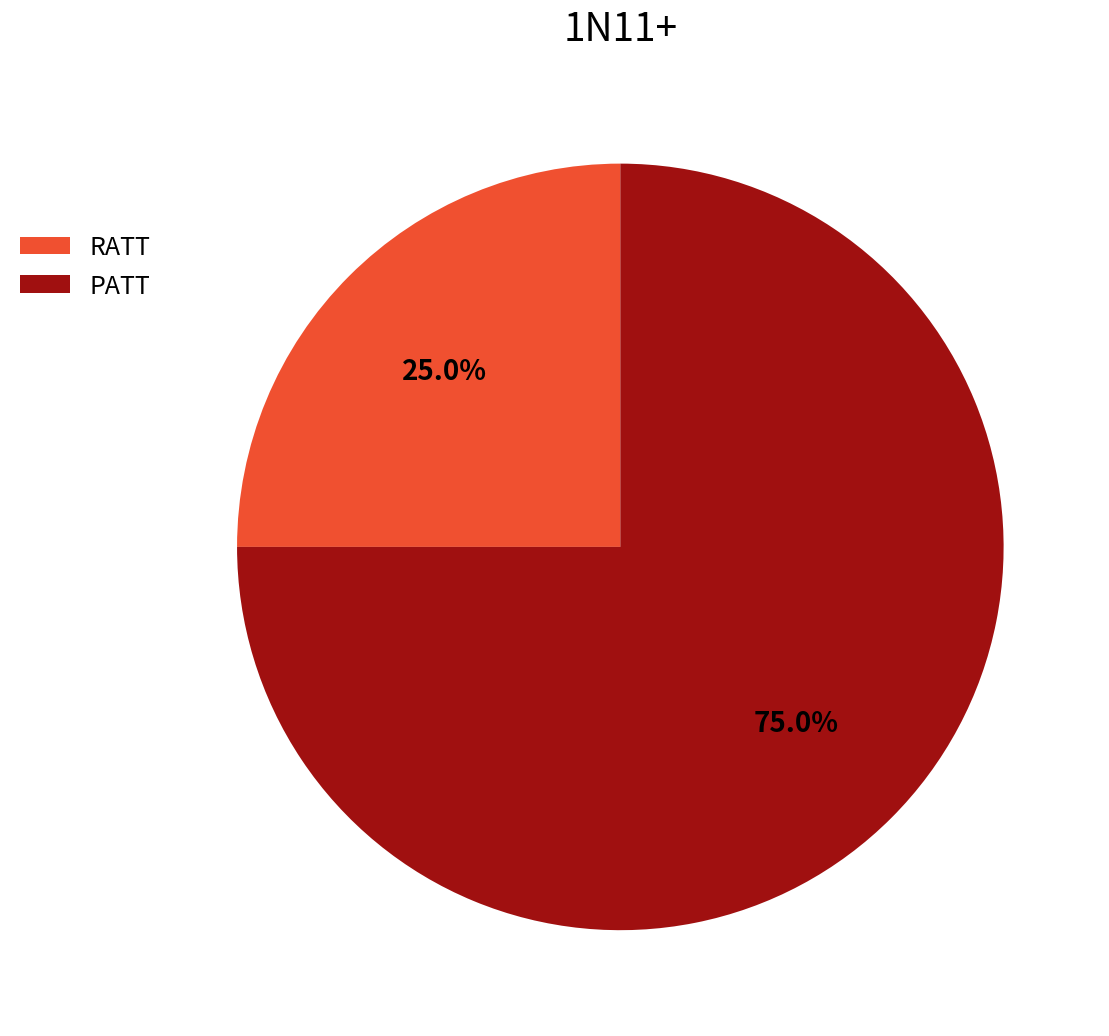

Combined, what portion of the pie is RATT and PATT?

100.0%